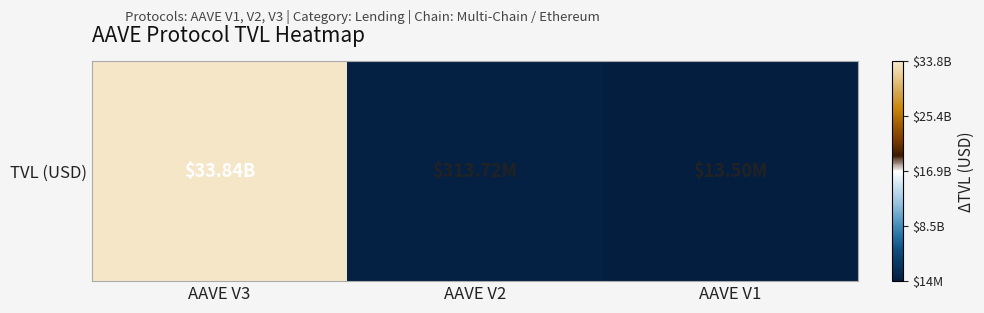

At which label does the data first exceed 313716308?

AAVE V3